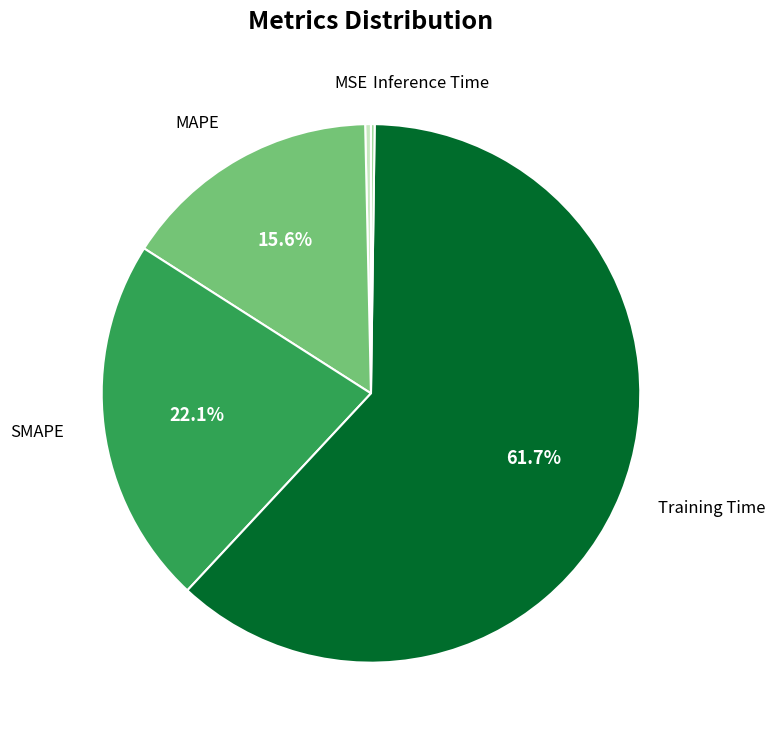

Does any single category account for the majority?

Yes